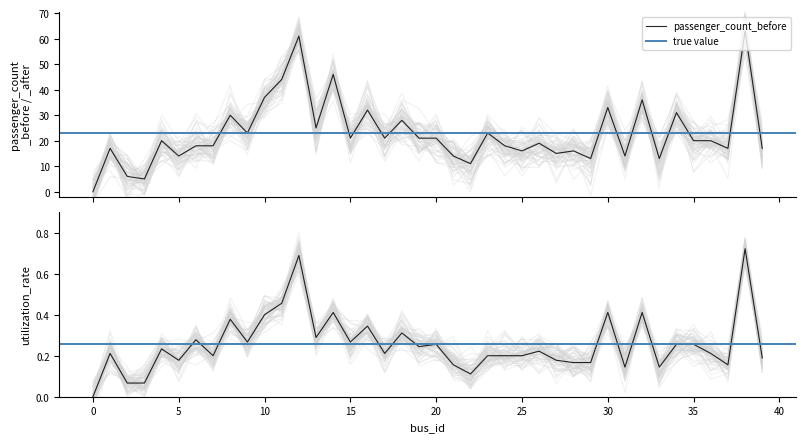

What is the spread (max minus min) of values at 39?

16.8